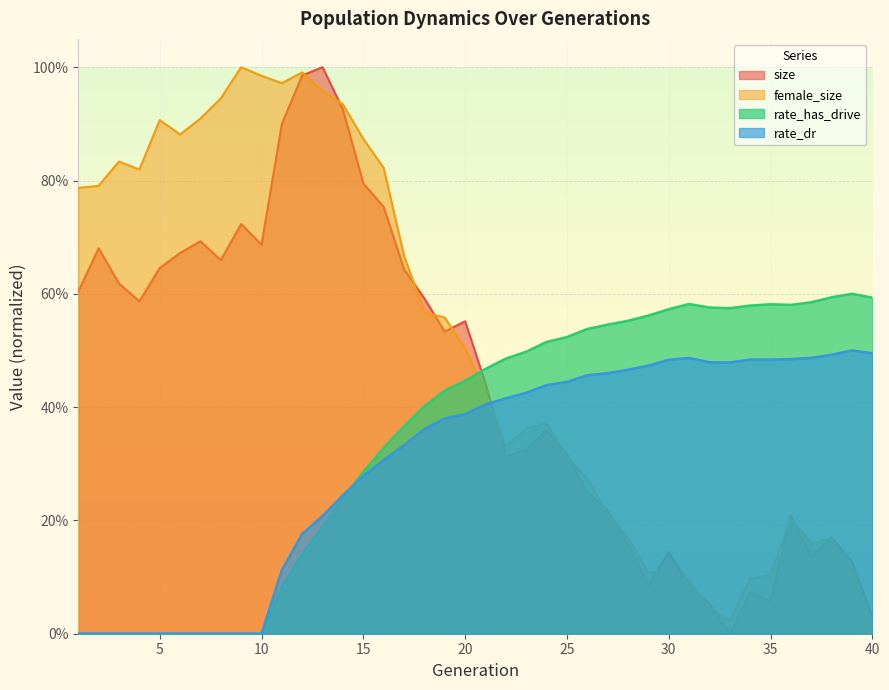

Which category has the lowest value across all series?

33